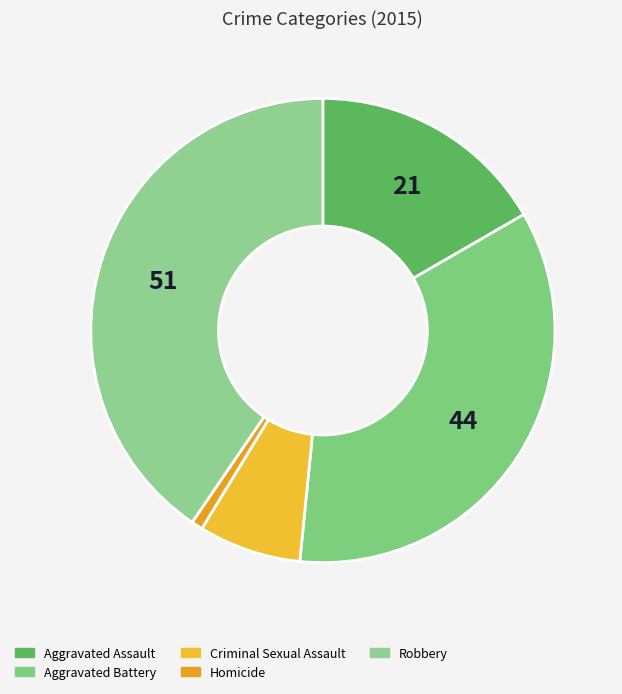

To the nearest percent, what is the average slice percentage?

20%